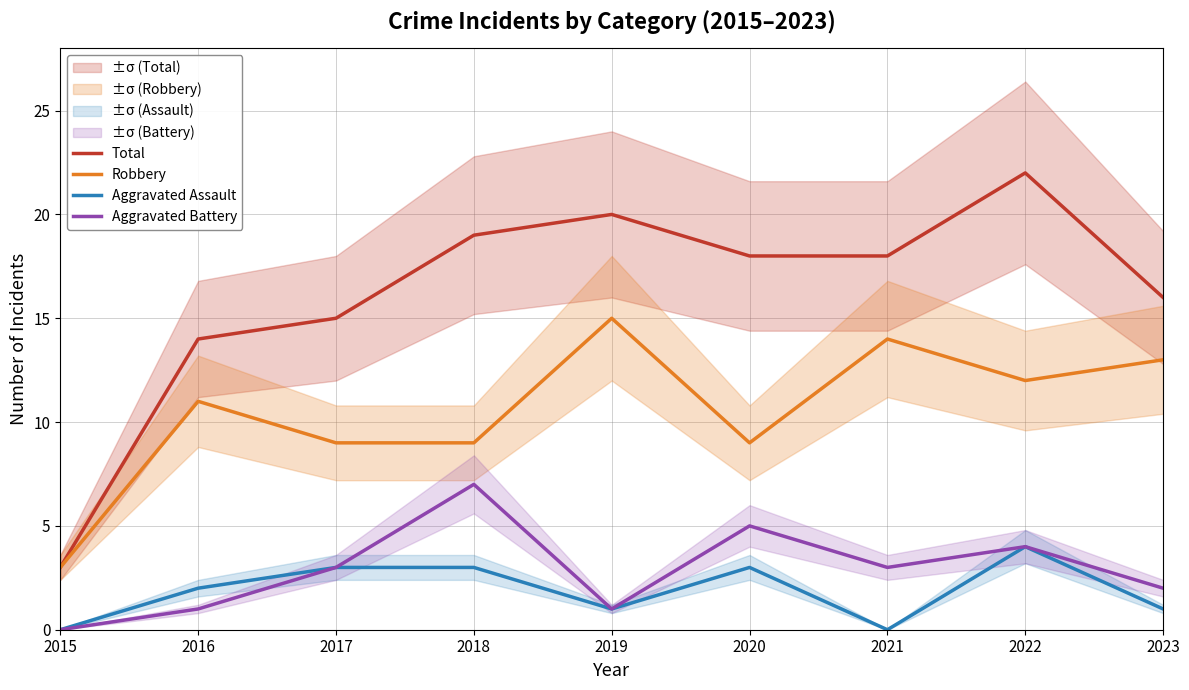

How many positive values does the Aggravated Battery series have?

8